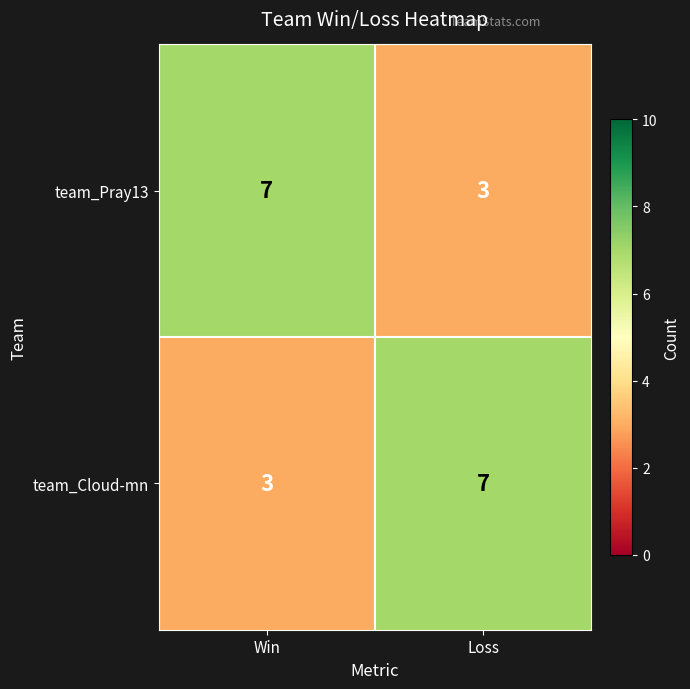

Reading left to right, what are all the values shown in this chart?

team_Pray13: 7	3
team_Cloud-mn: 3	7